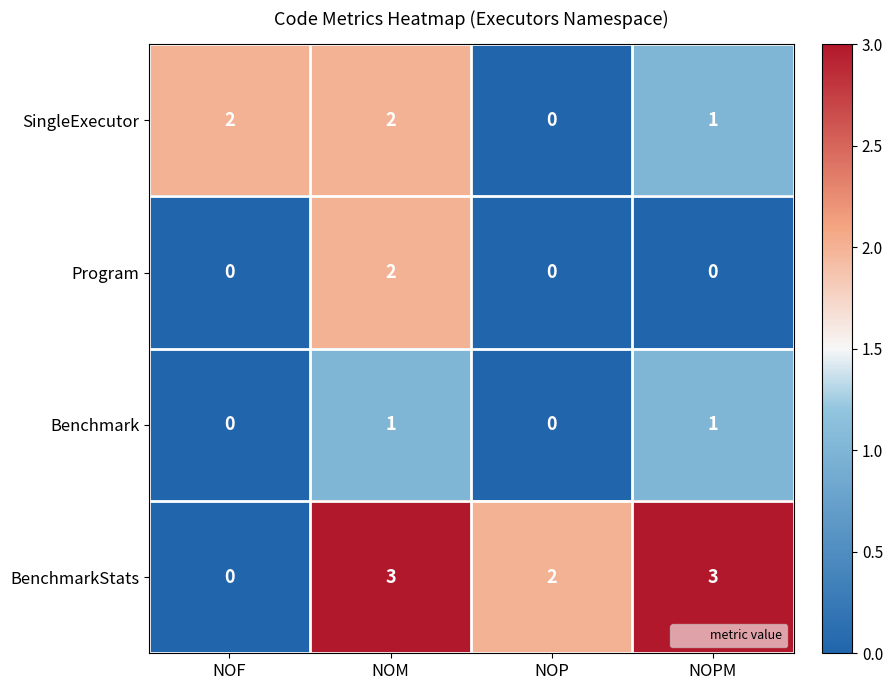

What is the sum of the BenchmarkStats values at NOPM and NOP?

5